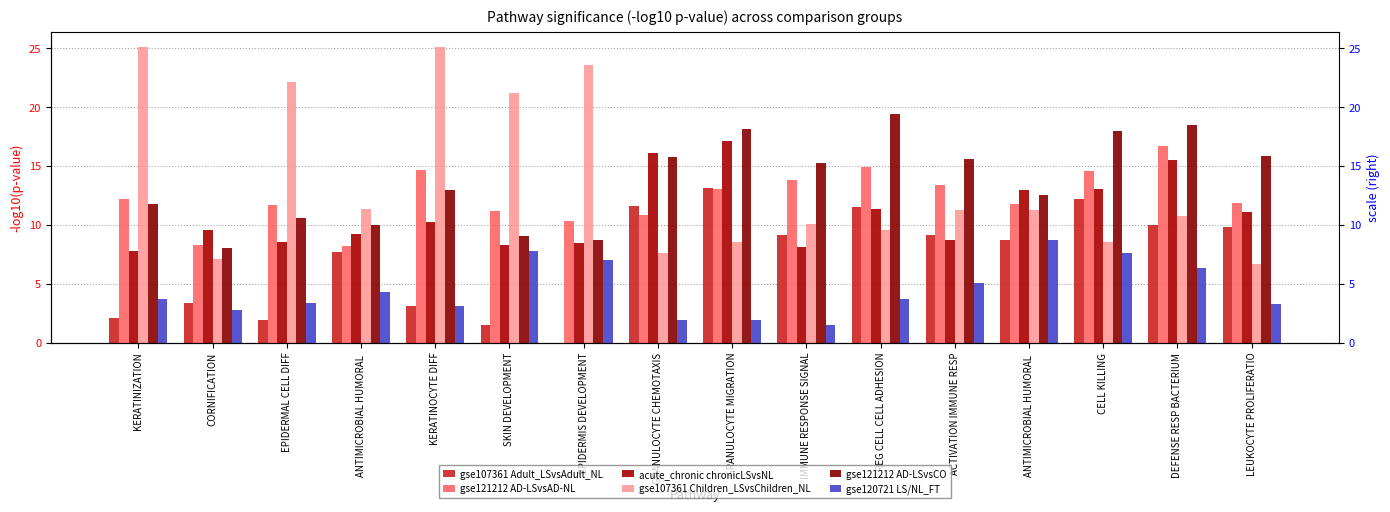

At which category does the chart reach its peak across all series?

KERATINIZATION